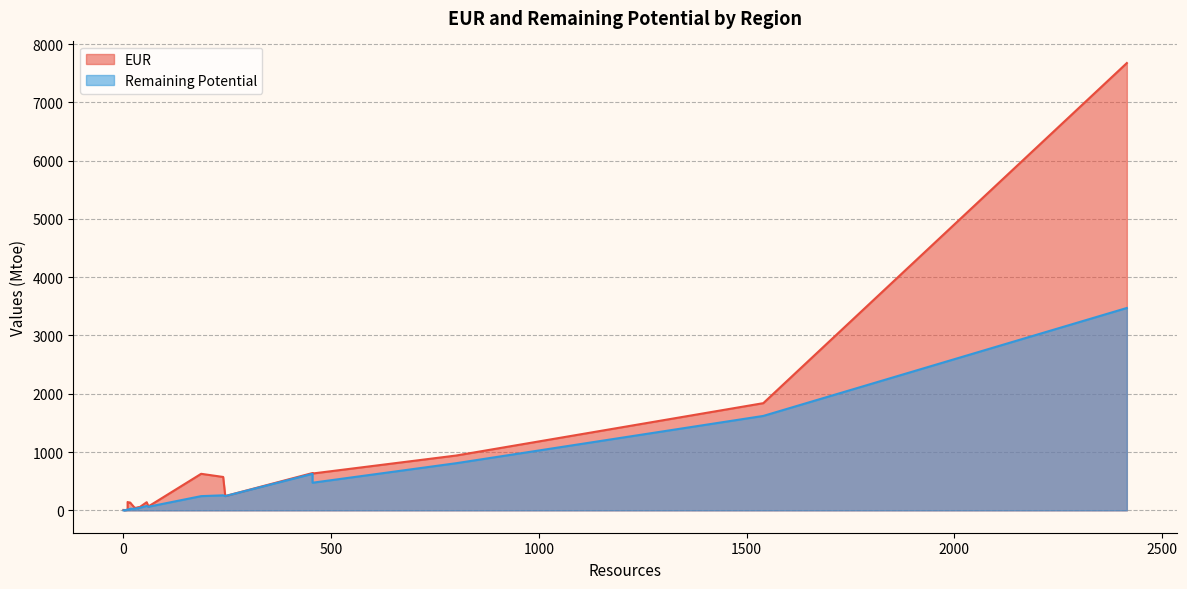

How many values in the EUR series are below 140?

10